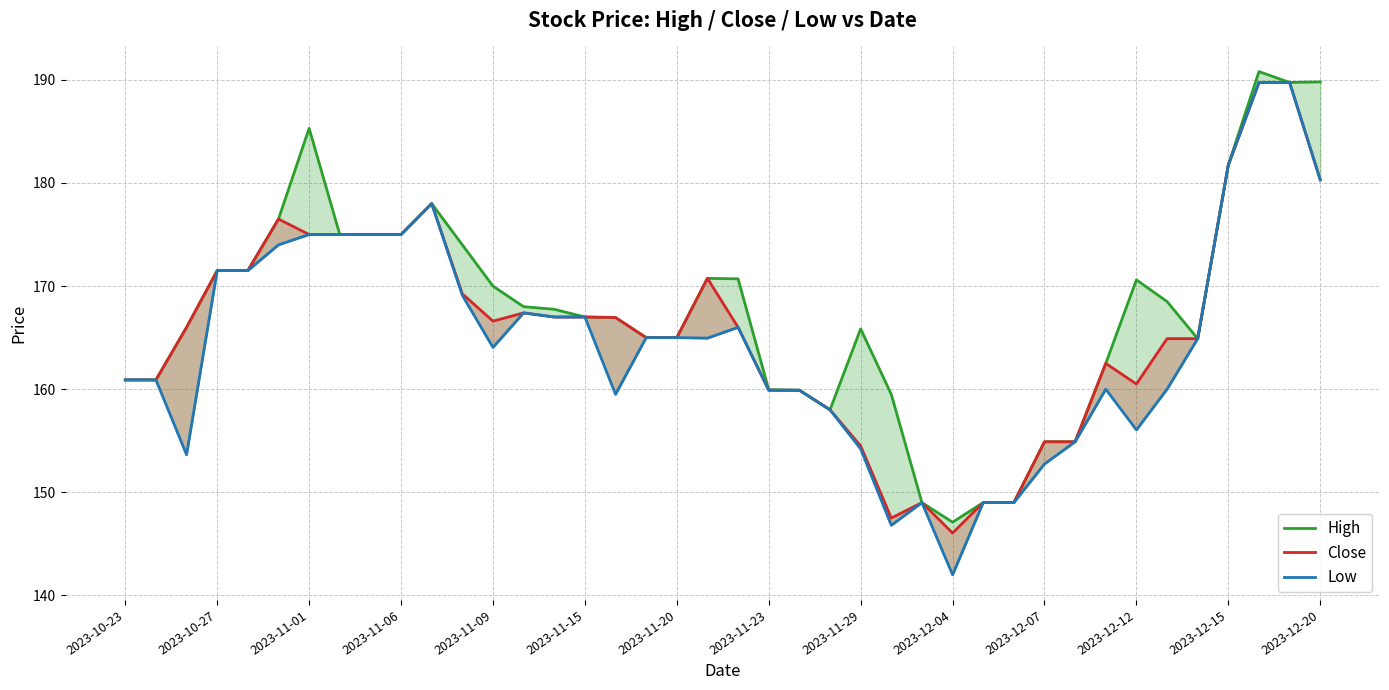

In Low, how many points are lower than both neighbors (excluding endpoints)?

7